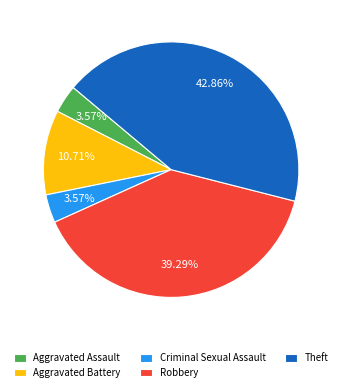

What percentage is NOT represented by Criminal Sexual Assault?

96.4%